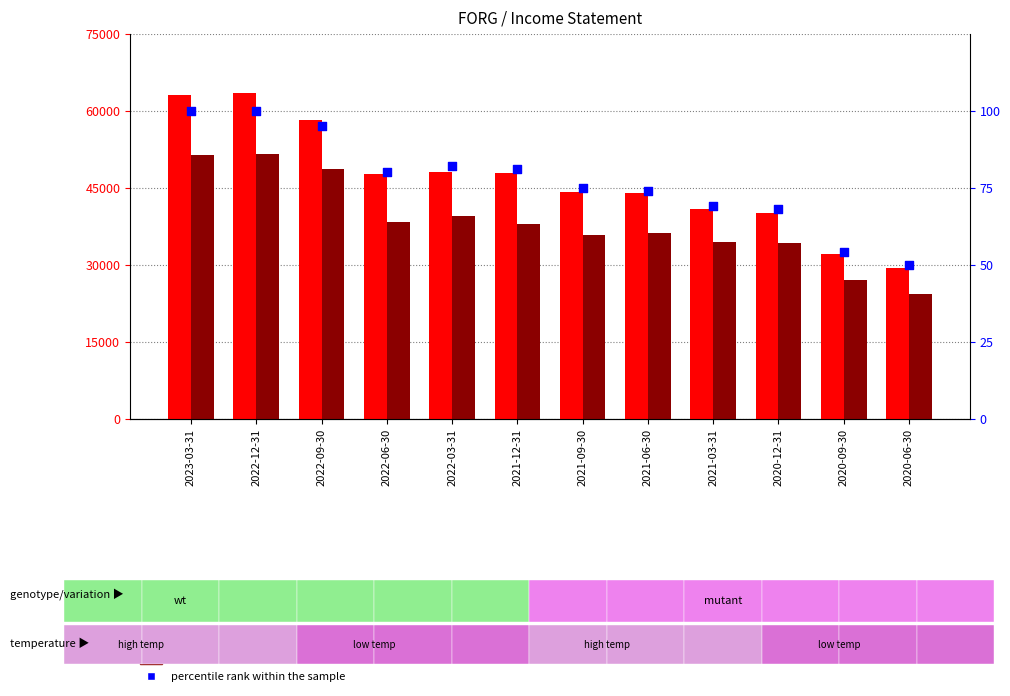

Which series has the largest total across all categories?

Total Revenue